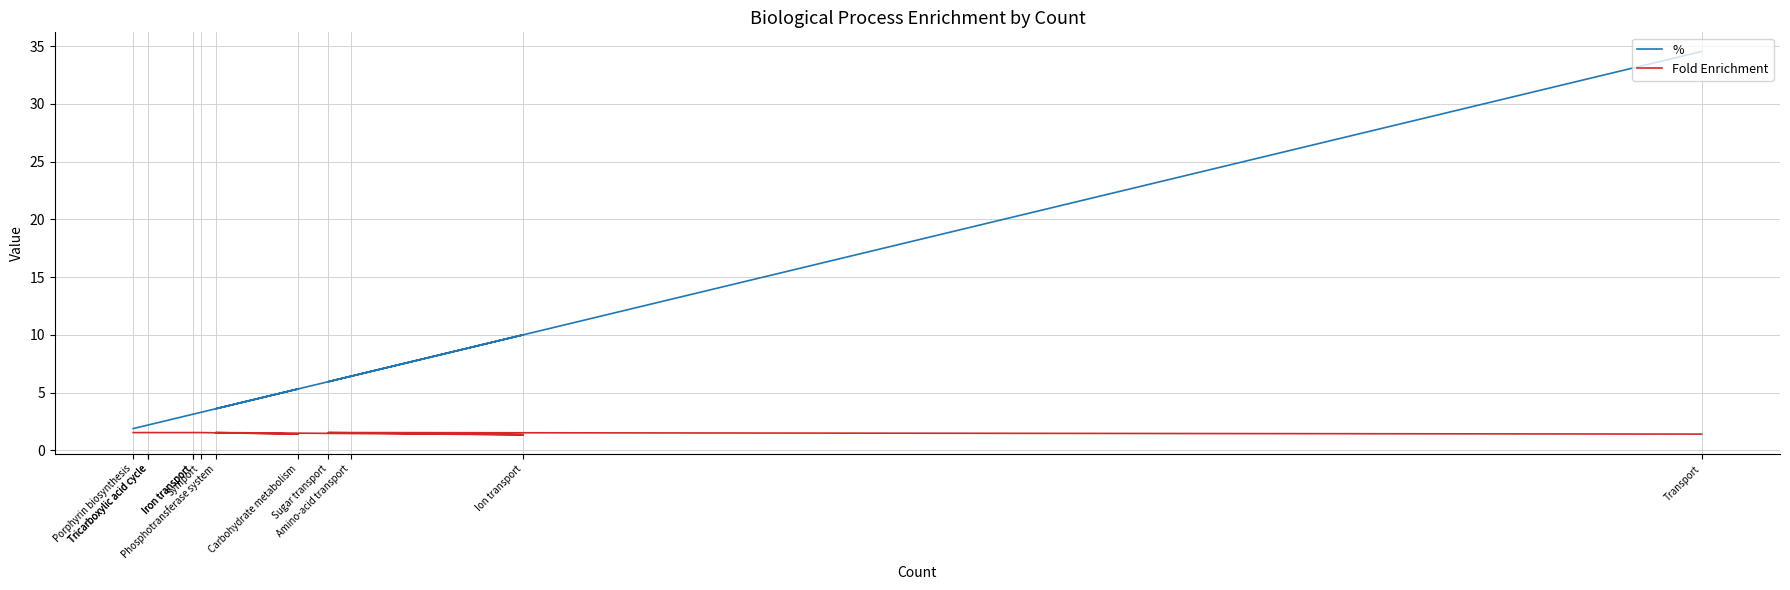

At how many categories does at least one series exceed 18?

1